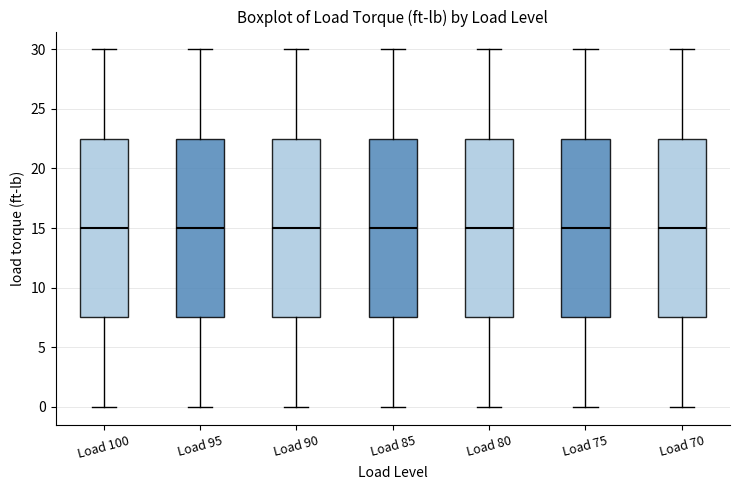

Where is the lower edge of the box for Load 95 on the y-axis? The values are not printed on the chart, so give them approximately, as read against the axis.

7.5